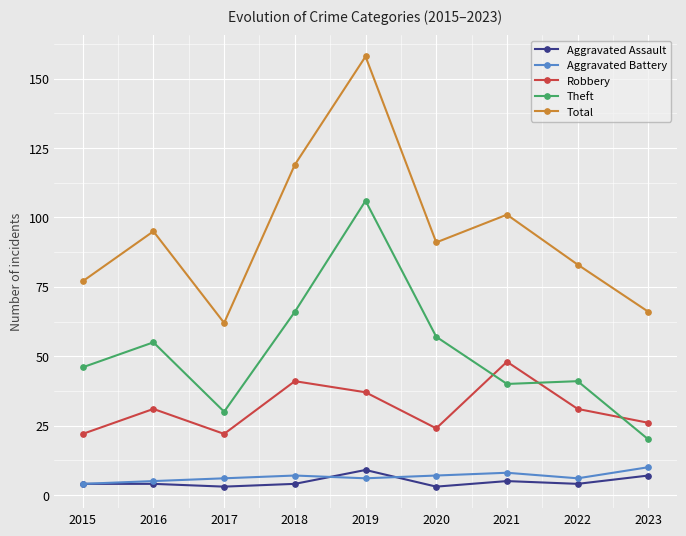

True or false: Robbery and Aggravated Battery intersect in this chart.

False